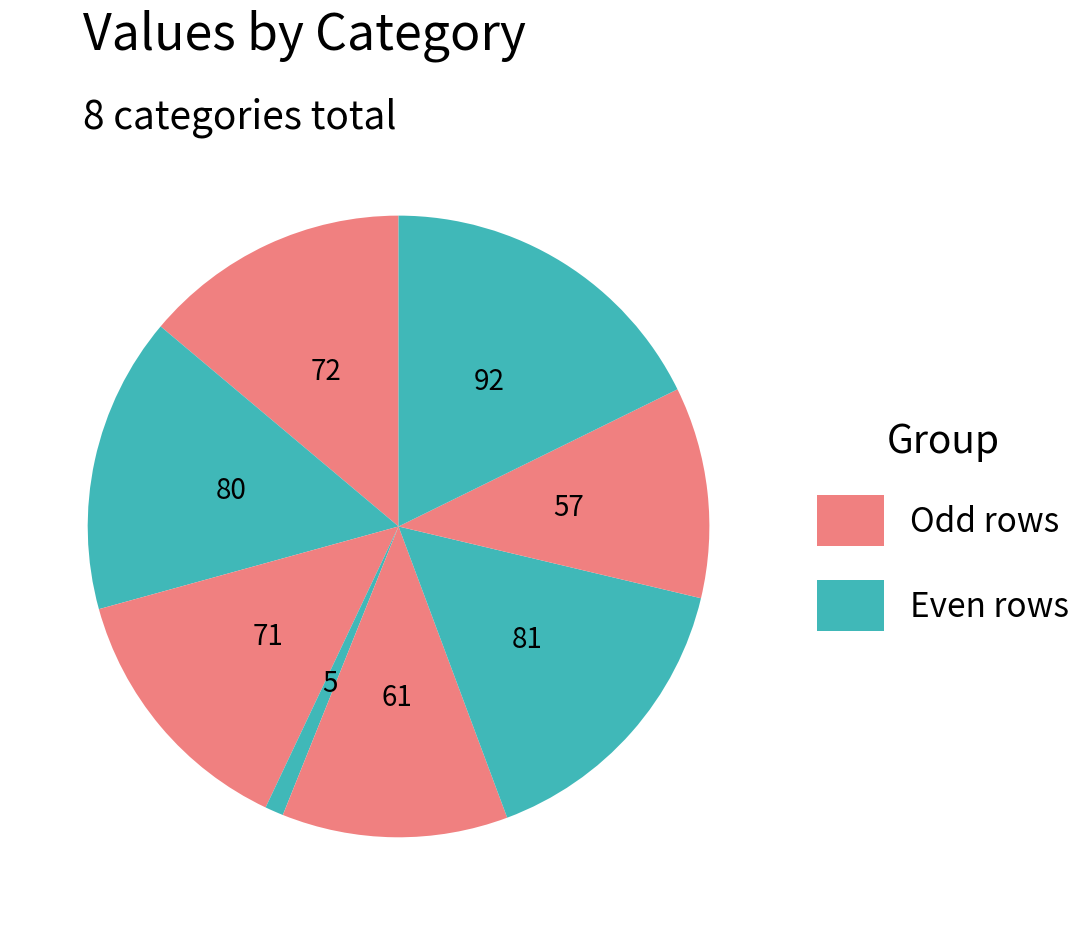

How many segments does this pie chart have?

8